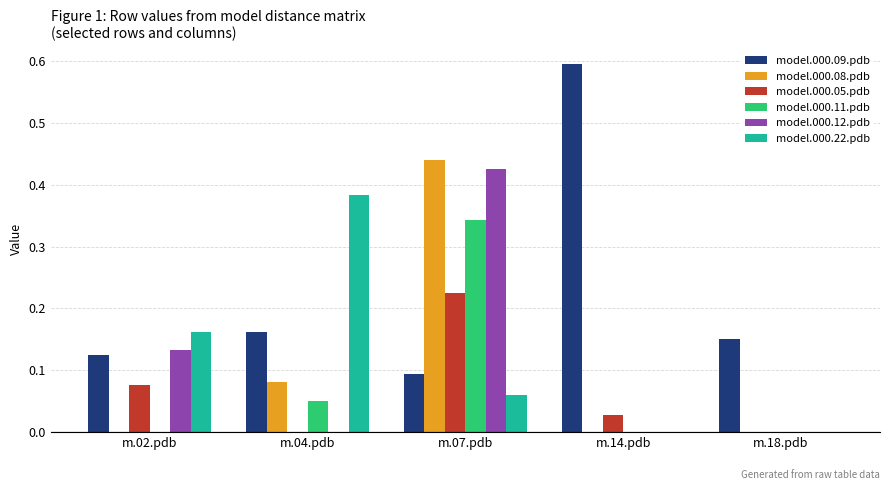

Which category has the highest value in the model.000.08.pdb series?

m.07.pdb